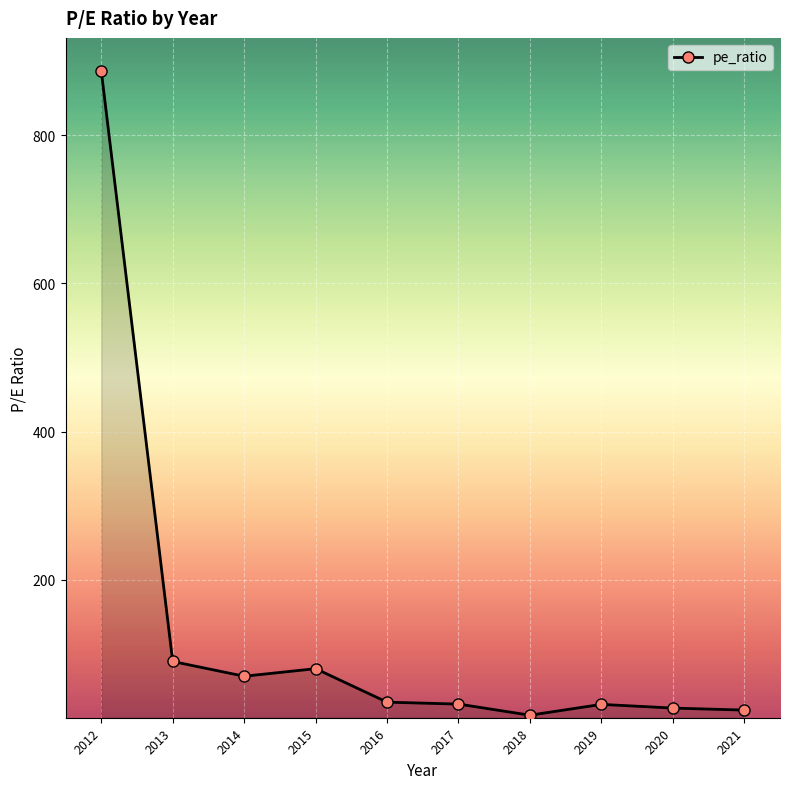

What is the difference between the values at 2016 and 2014?

35.0